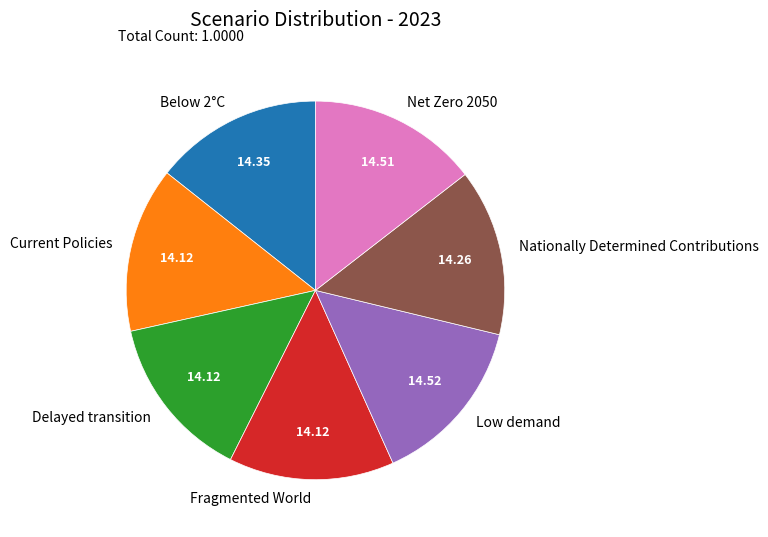

Does Delayed transition represent more than half of the total?

No